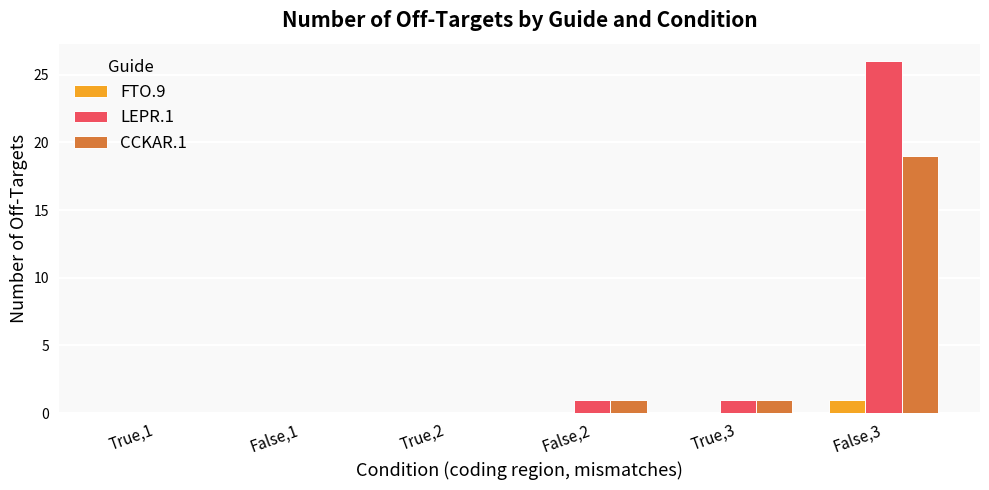

Which series has the largest range (max minus min)?

LEPR.1